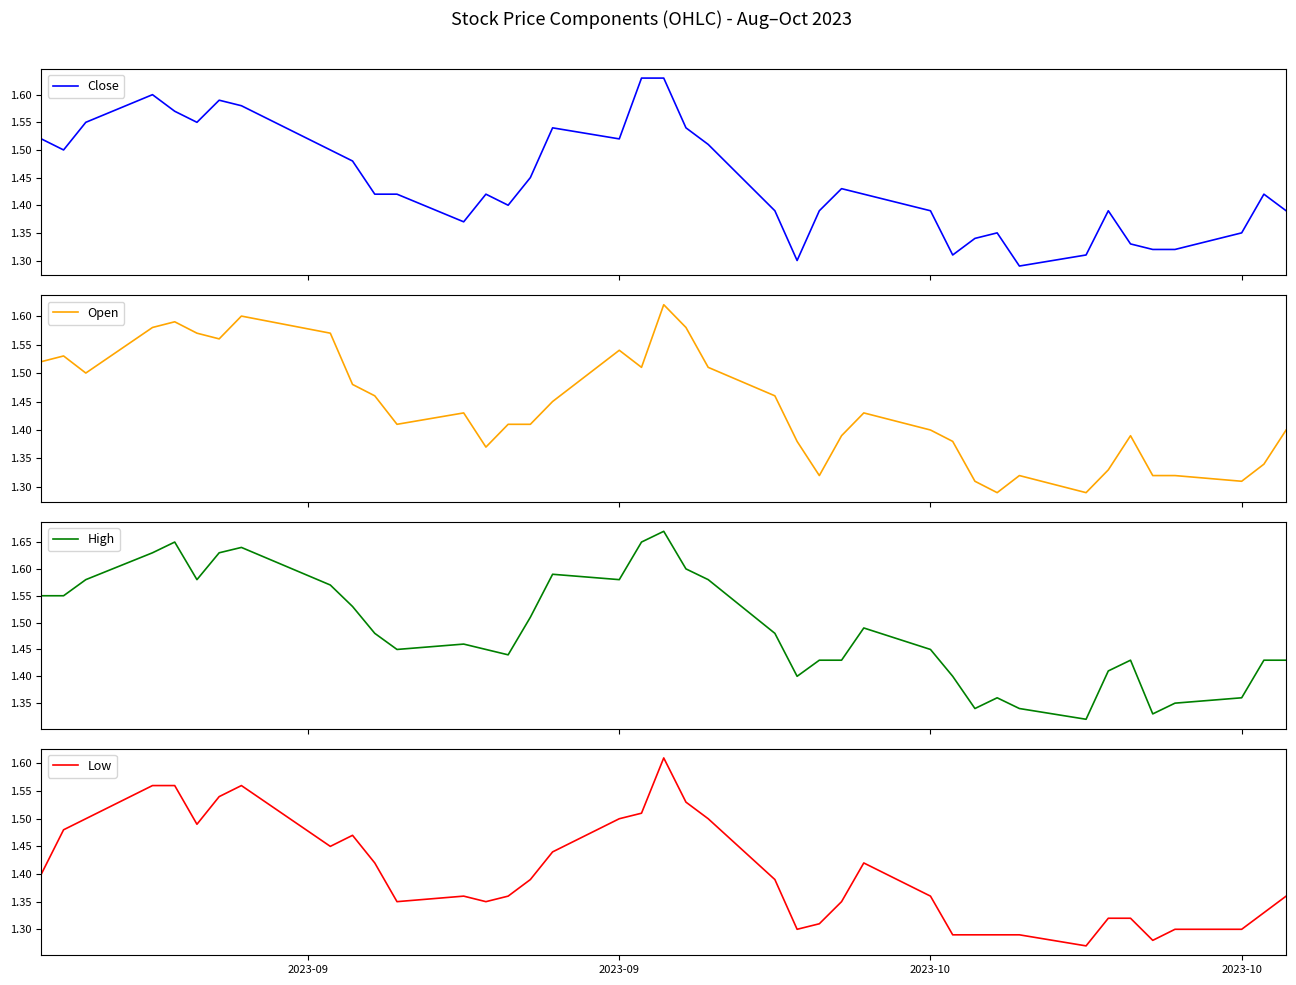

Which series has the largest total across all categories?

High